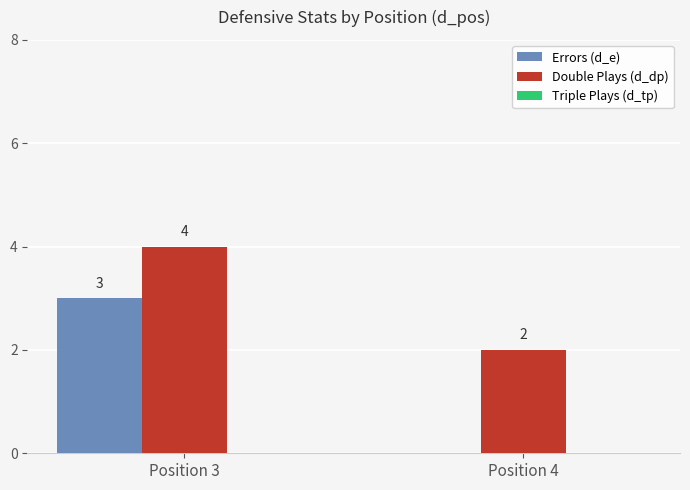

What is the sum of all Double Plays (d_dp) values?

6